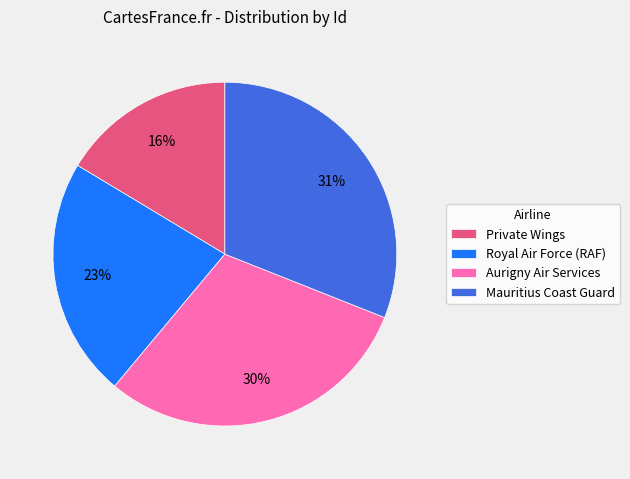

Is Mauritius Coast Guard the majority of the pie?

No